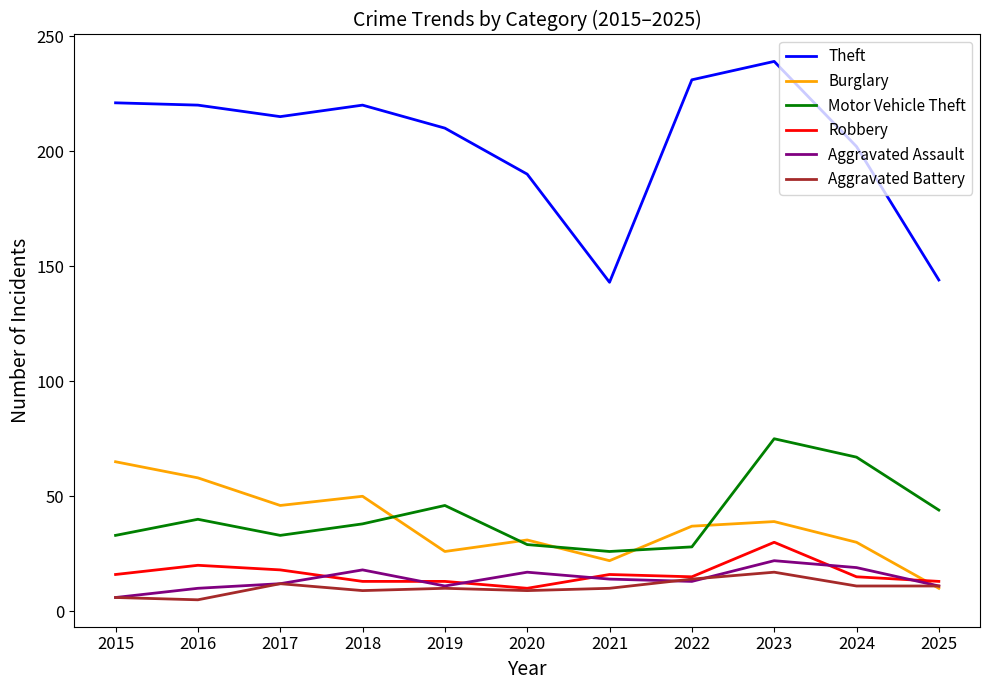

What is the total value across all series at 2025?

233